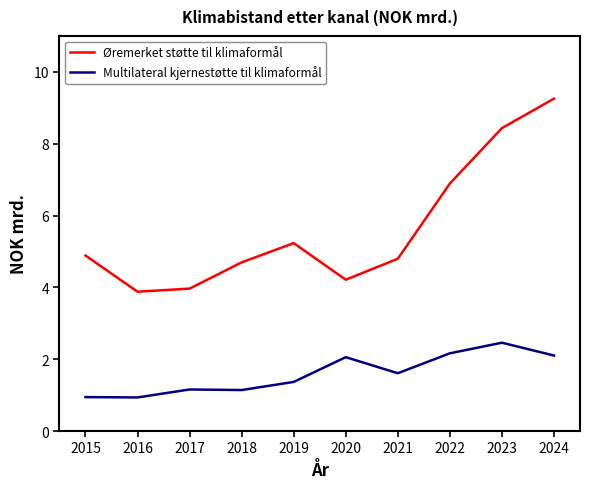

The value of Multilateral kjernestøtte til klimaformål at 2022 is 3.9. True or false?

False